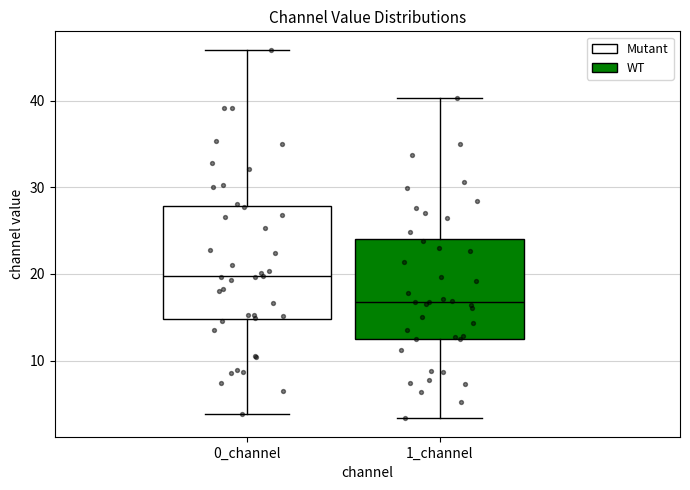

Where does the median line of the box for 0_channel sit on the y-axis? The values are not printed on the chart, so give them approximately, as read against the axis.

20